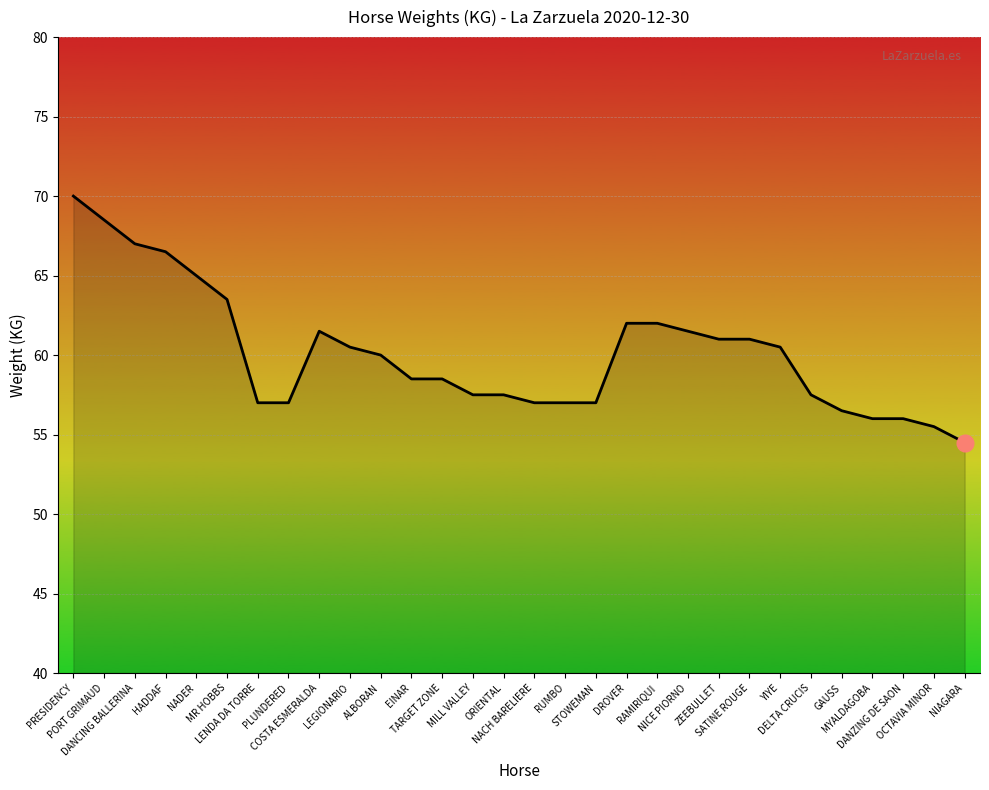

Does the chart display data point markers on the line(s)?

No